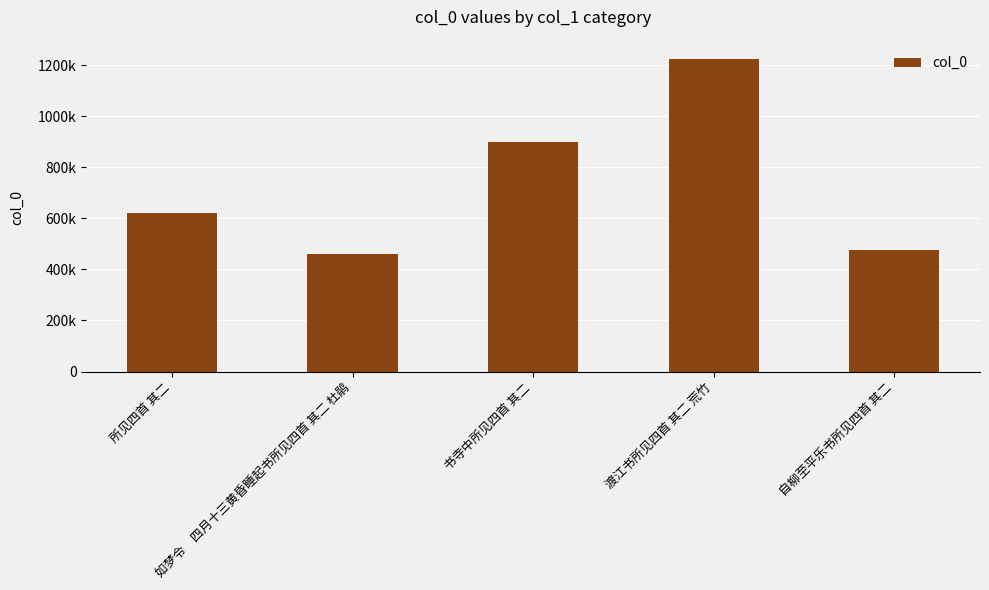

The chart shows a value of 856543 at 所见四首 其二. True or false?

False